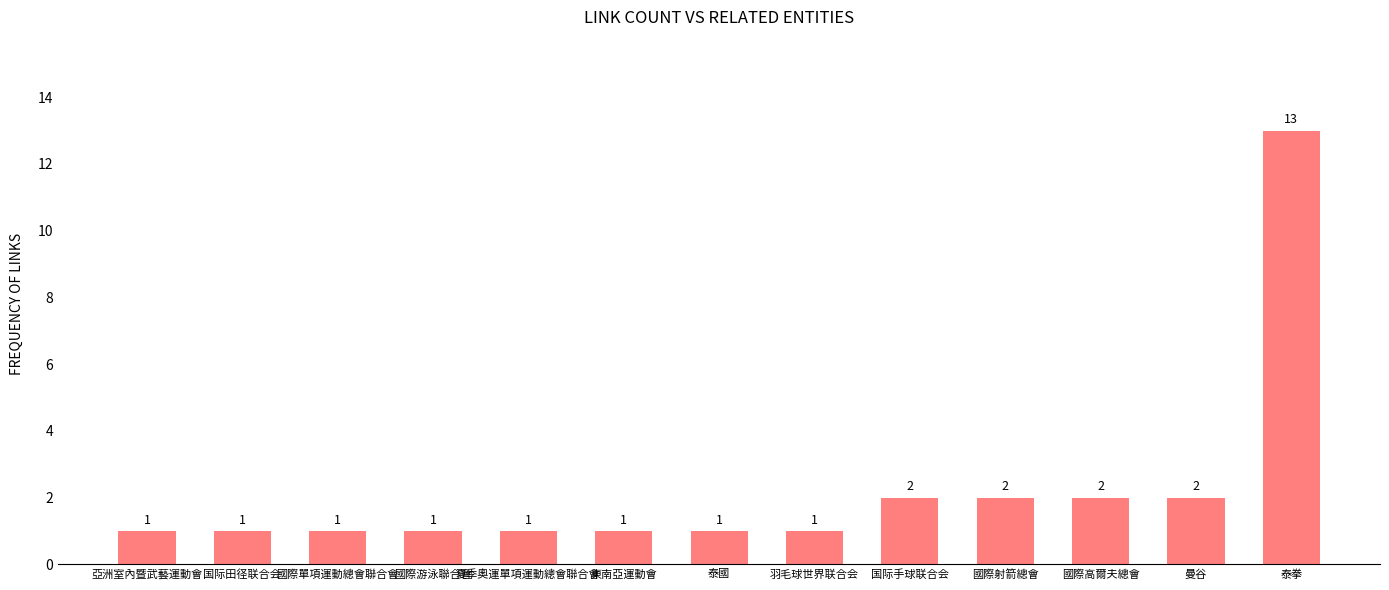

What is the change in value from 國際射箭總會 to 泰拳?

+11